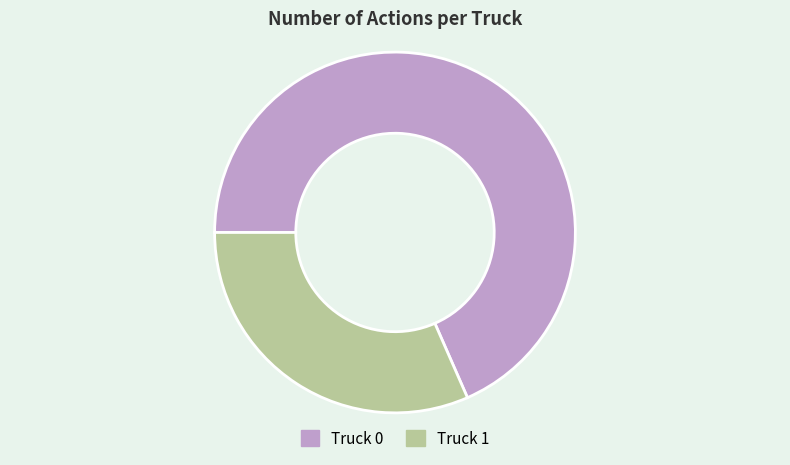

What is the smallest slice in the pie chart?

Truck 1